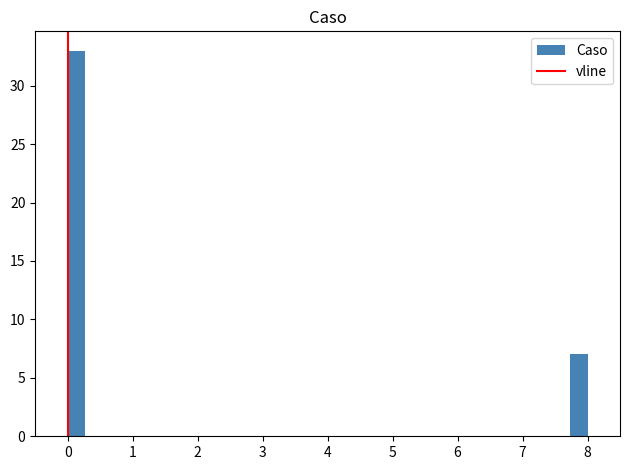

Around what value on the x-axis is the tallest bar? Give the approximate position of its centre, as read against the axis.

0.1